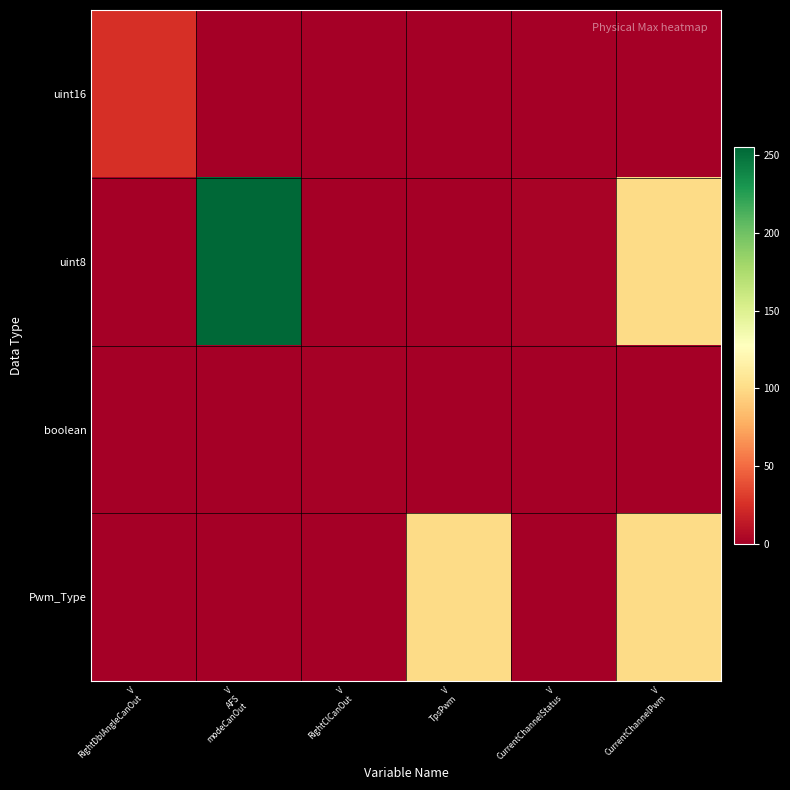

Which series has the widest spread of values?

uint8